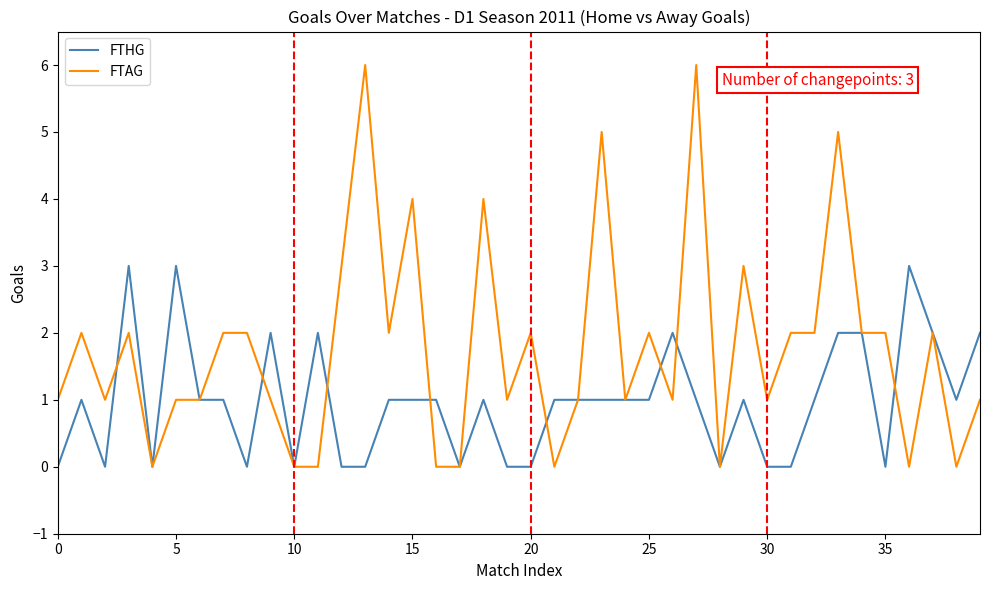

What is the average value of the FTAG series?

2